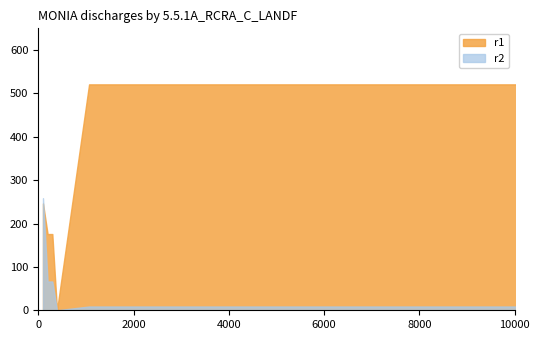

In nfe, how many points are higher than both neighbors (excluding endpoints)?

2